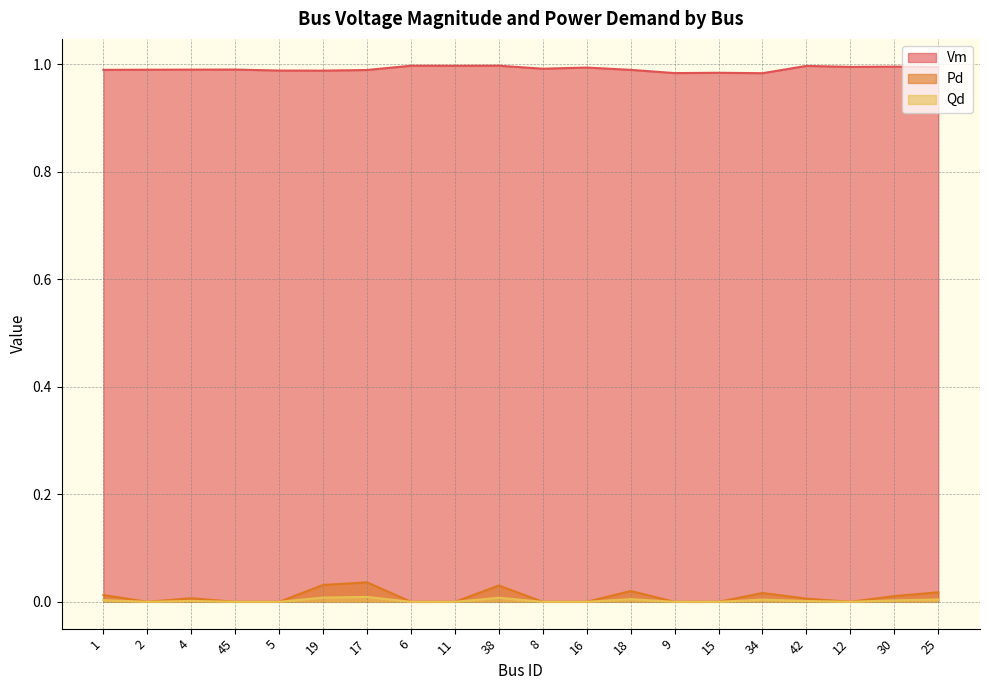

What are all the series names shown in the legend?

Vm, Pd, Qd